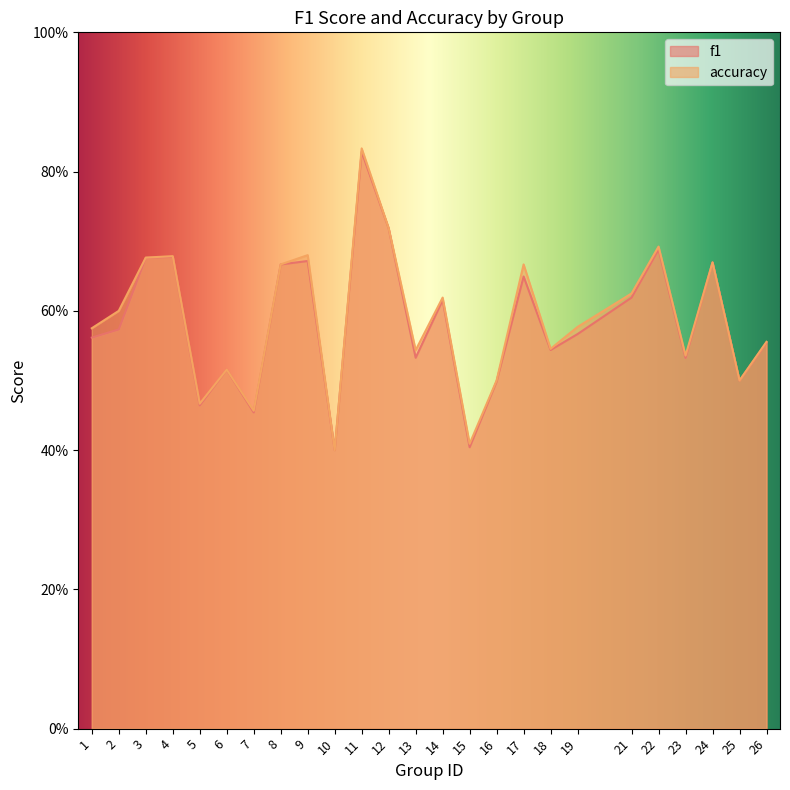

At which label does accuracy reach its minimum?

10